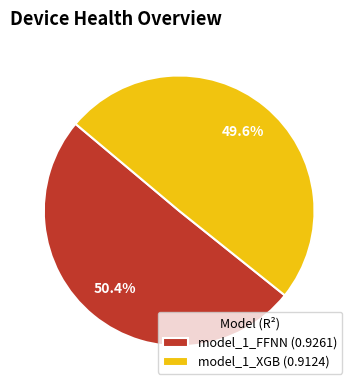

Which slice is the smallest?

model_1_XGB